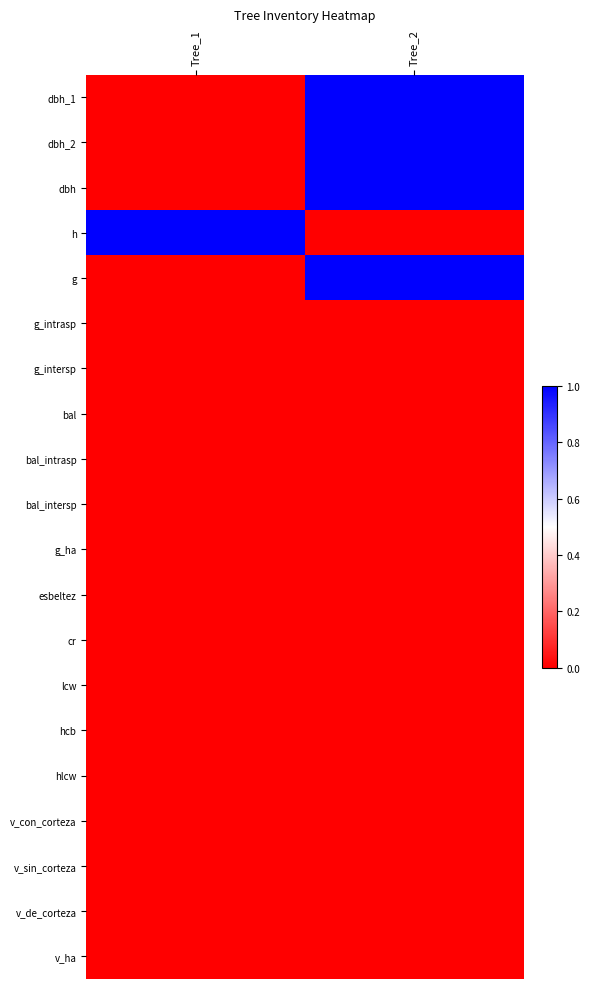

What is the total value across all series at Tree_1?

1